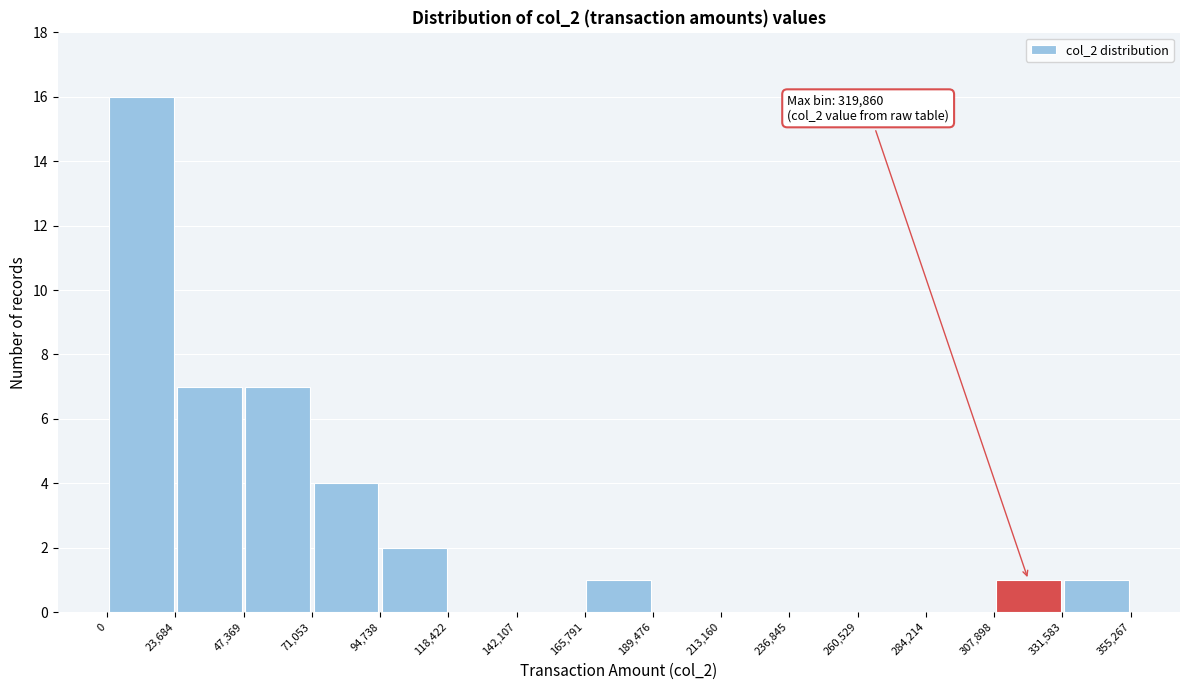

Which range on the x-axis has the tallest bar?

0 to 23,684